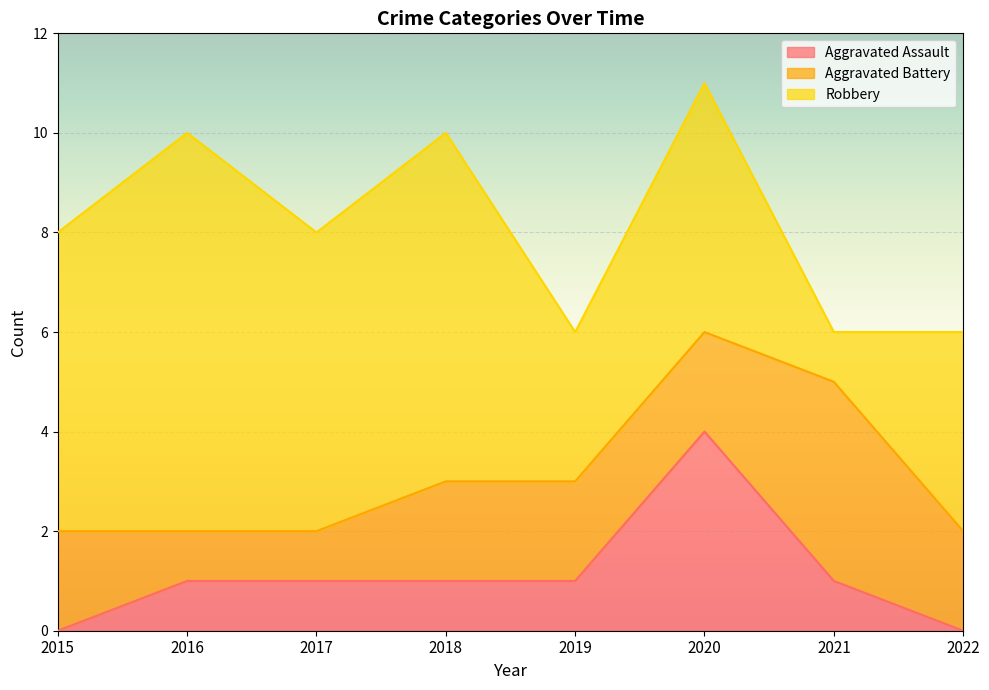

What is the difference between the second highest and minimum values in the Robbery series?

6